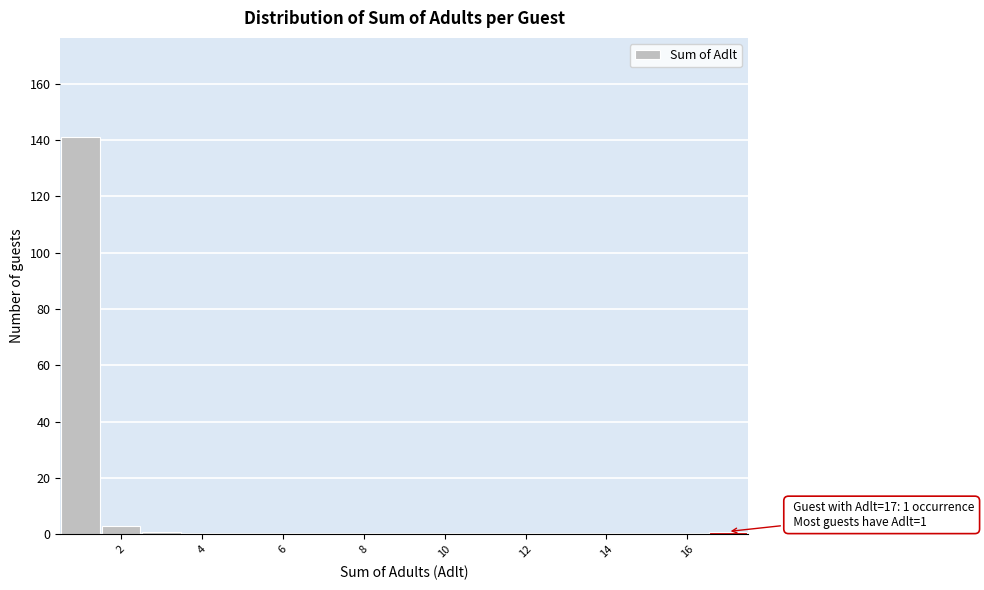

Which range on the x-axis has the tallest bar?

0.5 to 1.5